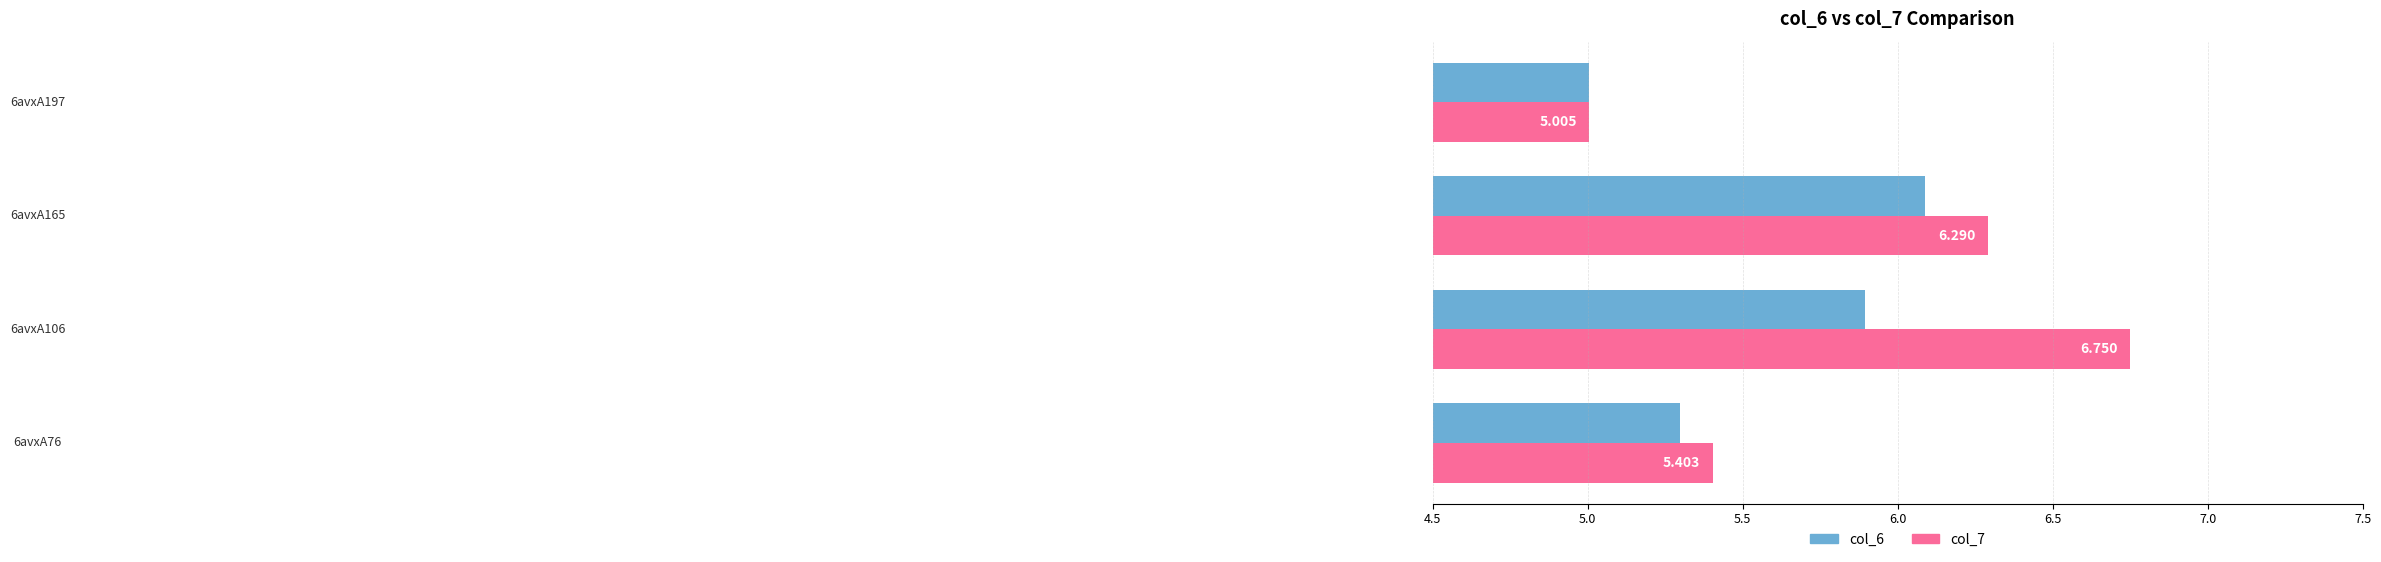

What position from the left is 6.0?

4